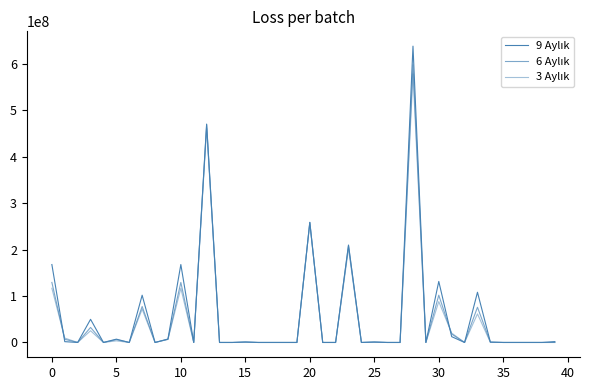

List the series in order of their overall mean, lowest first.

3 Aylık, 6 Aylık, 9 Aylık